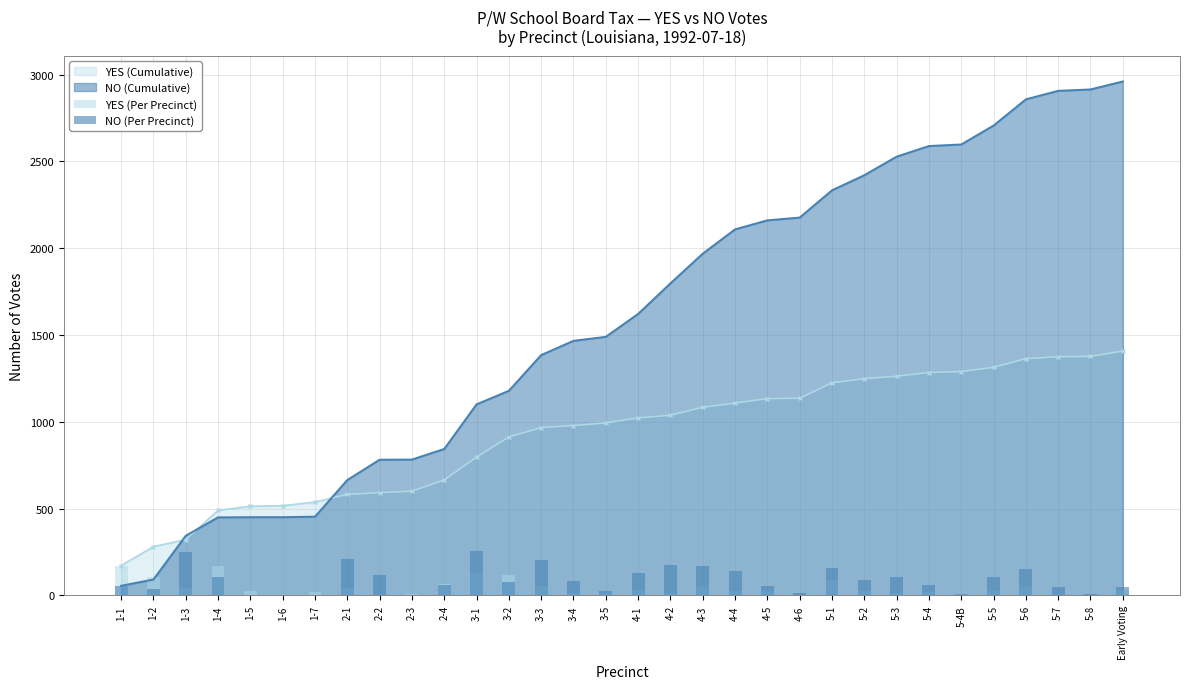

At which category is the sum across all series the highest?

3-1